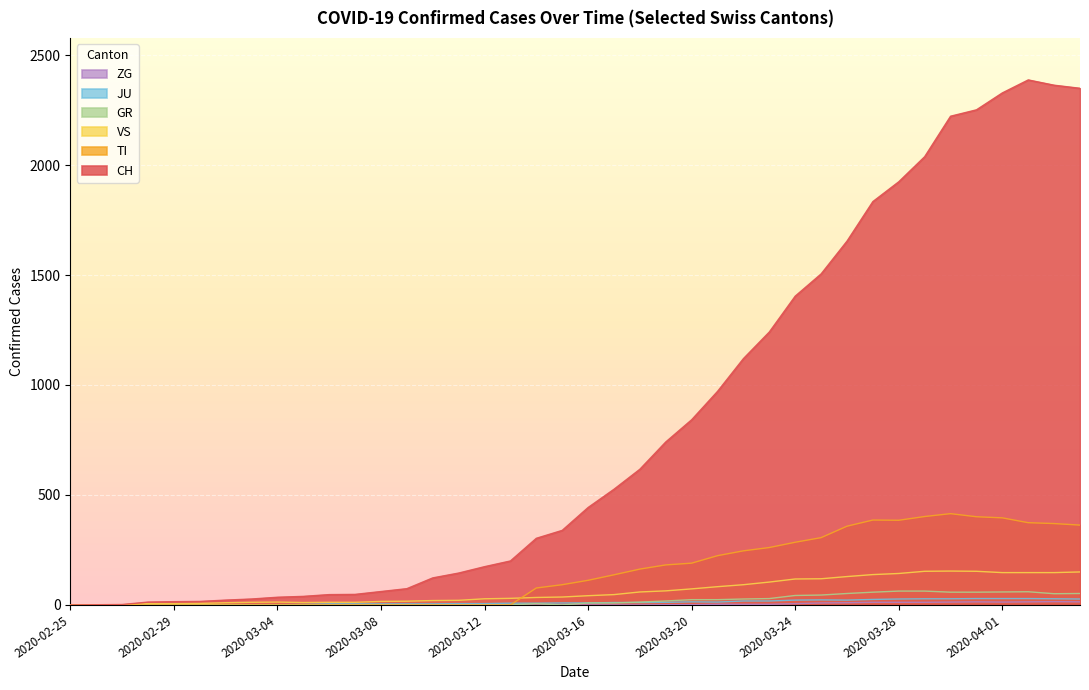

How many values in the VS series exceed 42?

19